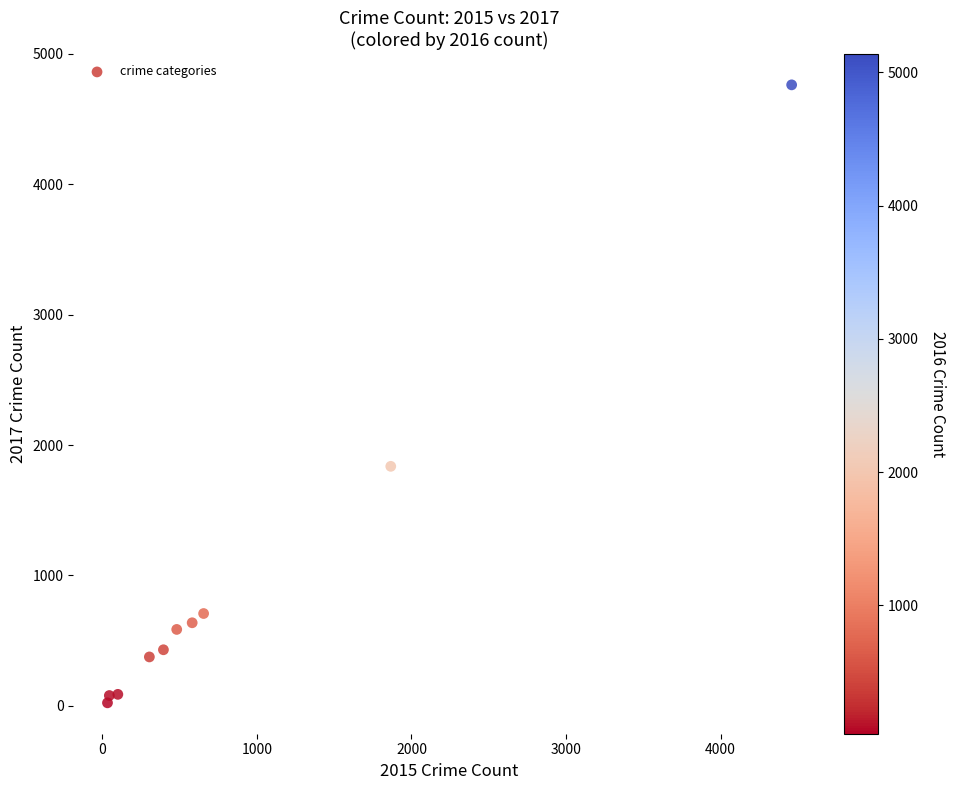

What is the range of Y values (max minus min)?

4740